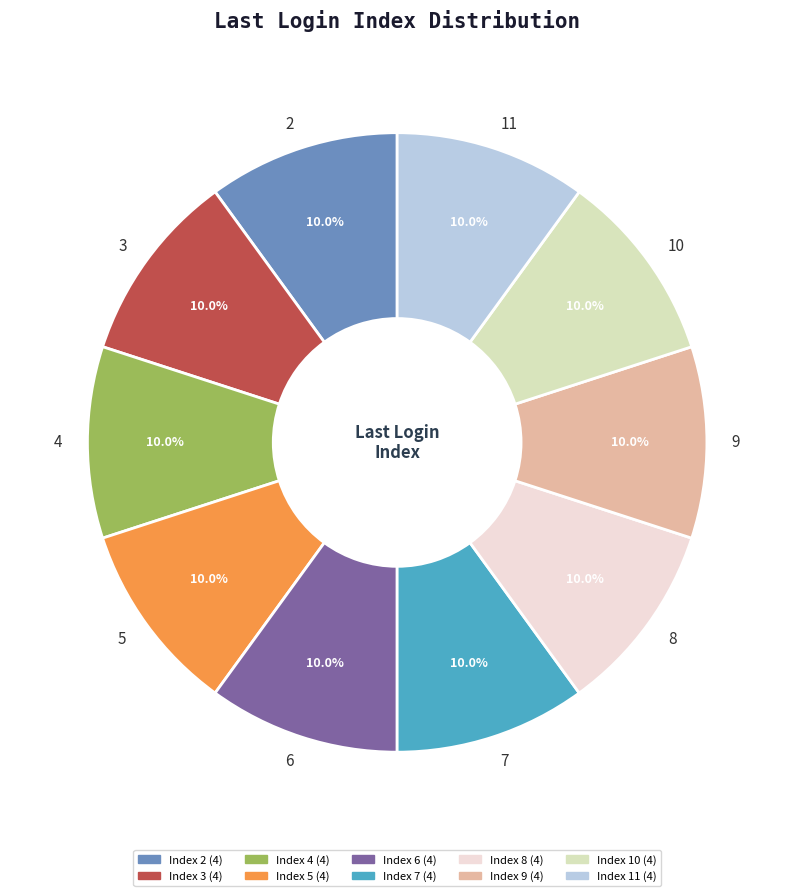

Is there any slice that represents more than half of the pie?

No